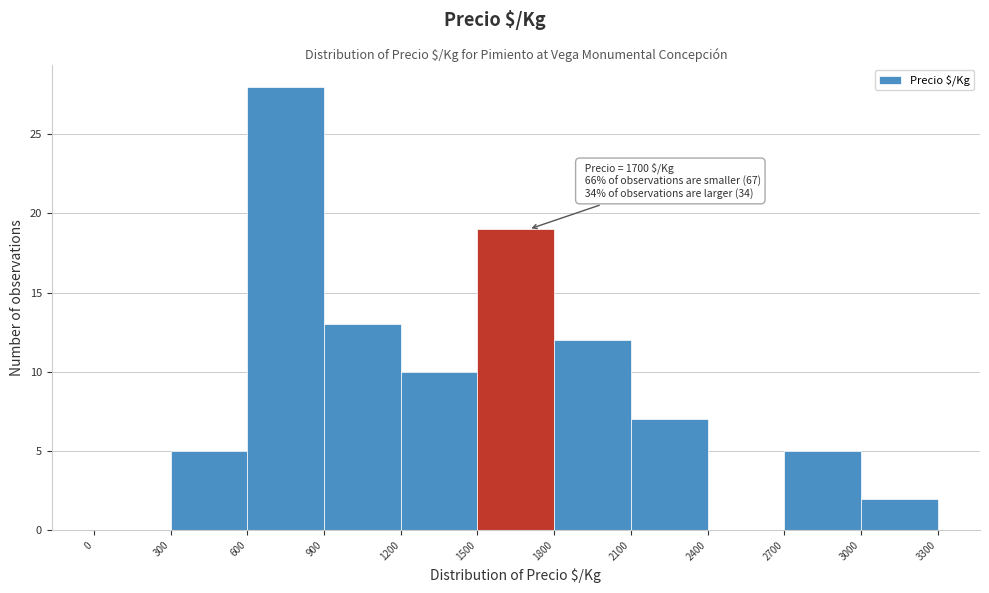

Which range on the x-axis has the tallest bar?

600 to 900